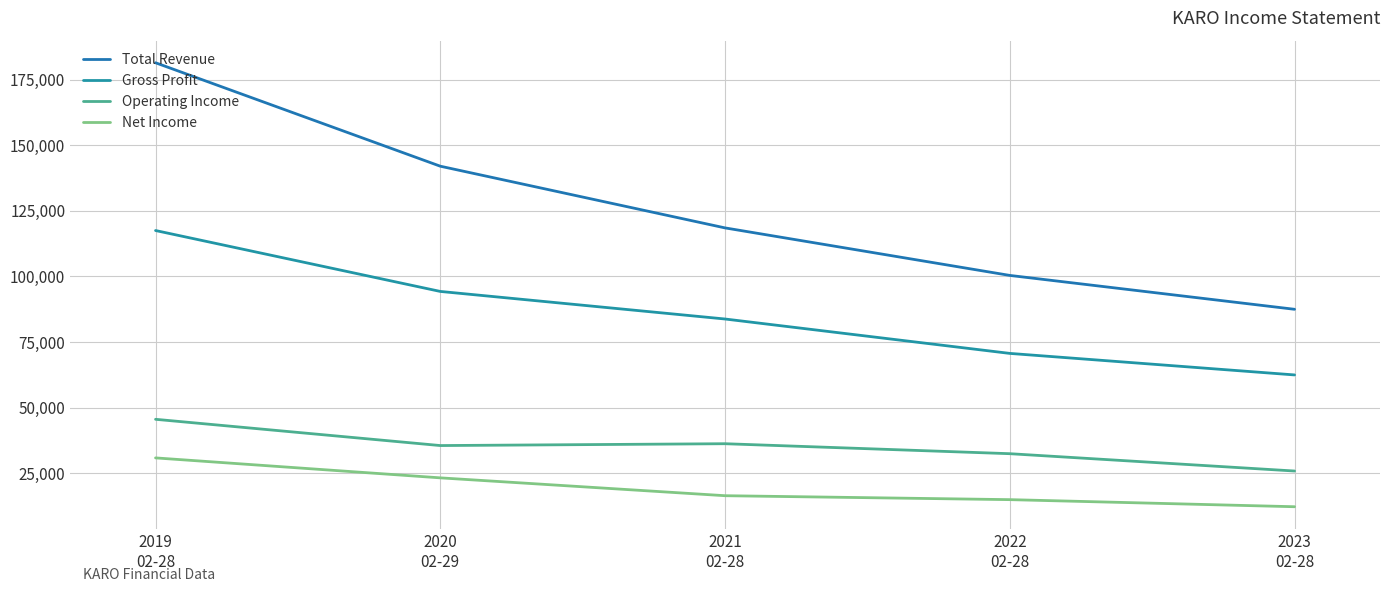

Between 2020
02-29 and 2022
02-28, which is larger?

2020
02-29